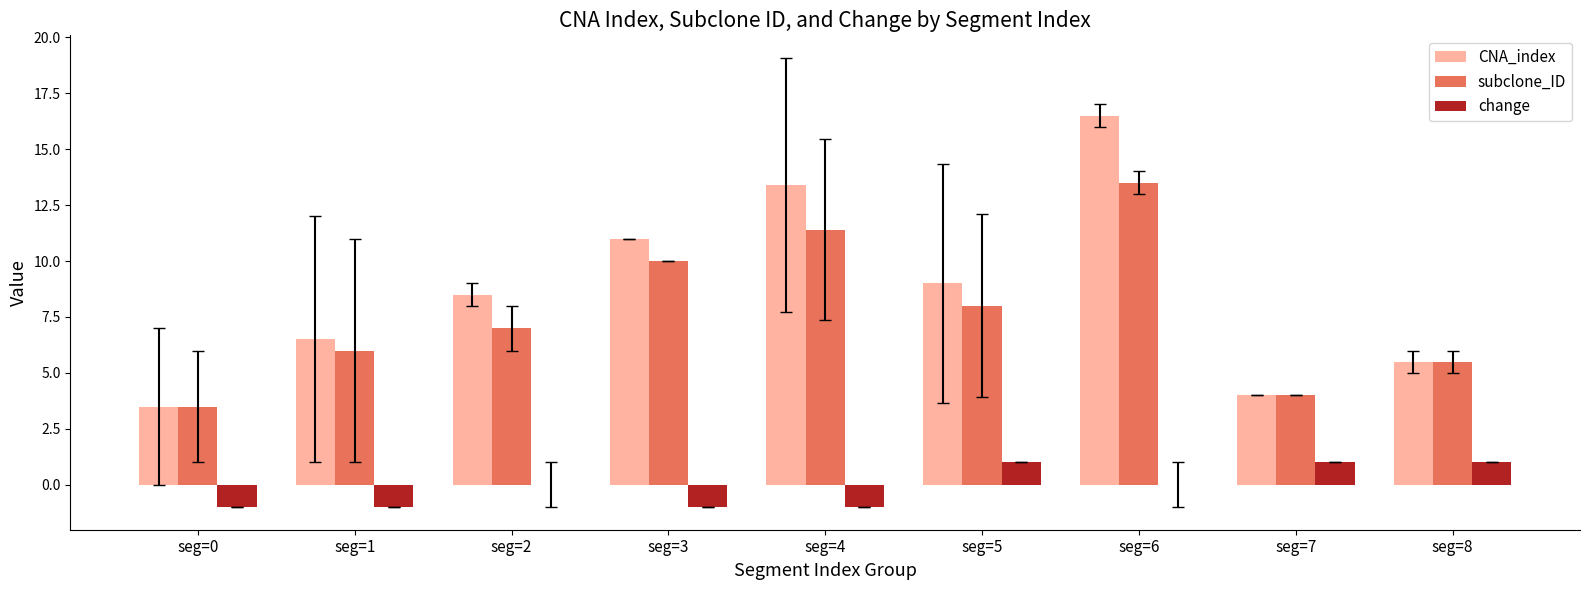

The value of change at seg=6 is 1.1. True or false?

False